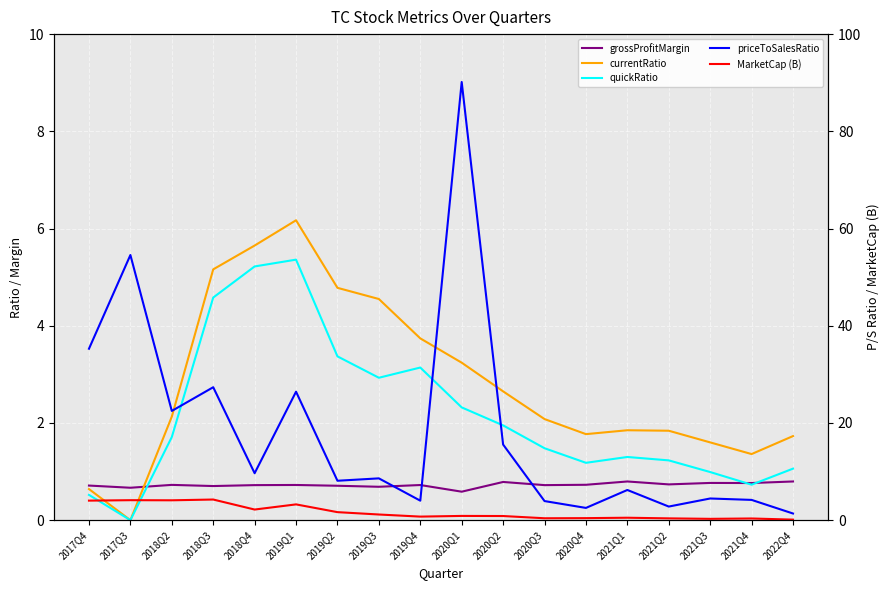

Where do MarketCap (B) and currentRatio first cross each other?

2018Q2 and 2018Q3